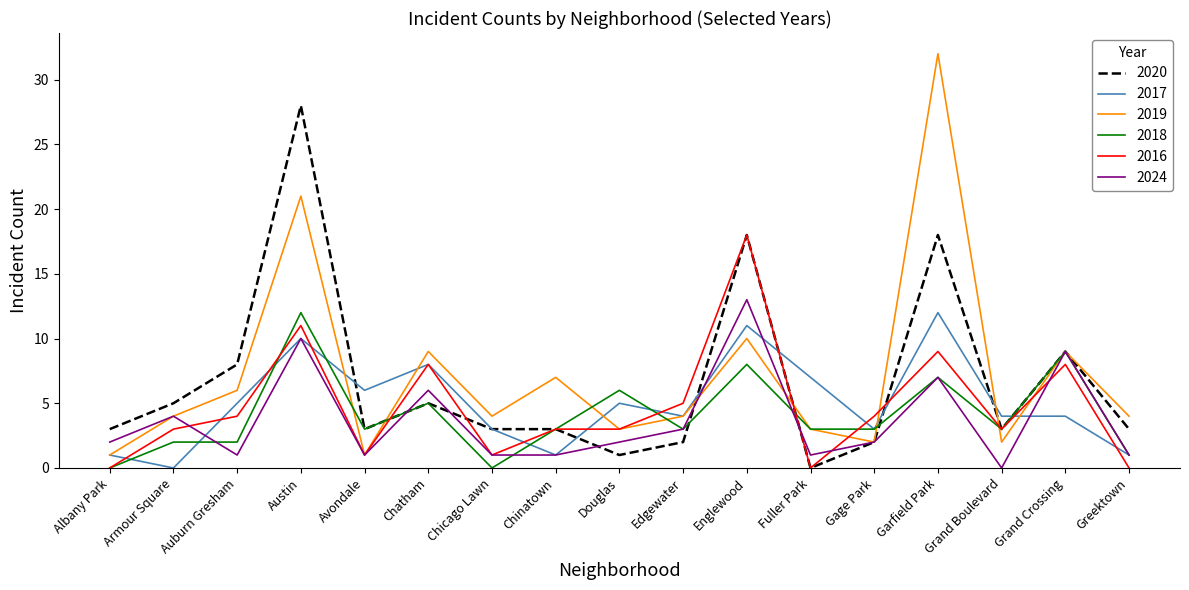

Where is 2018 nearest to the value 6?

Douglas